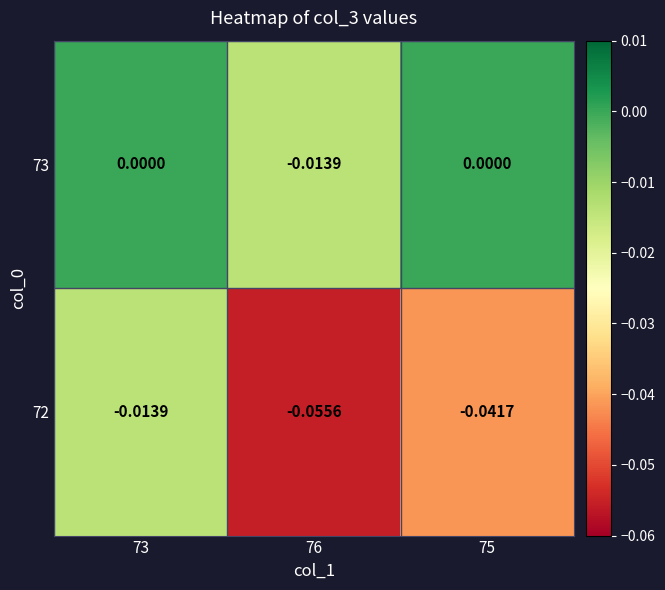

Which series has the largest range (max minus min)?

72